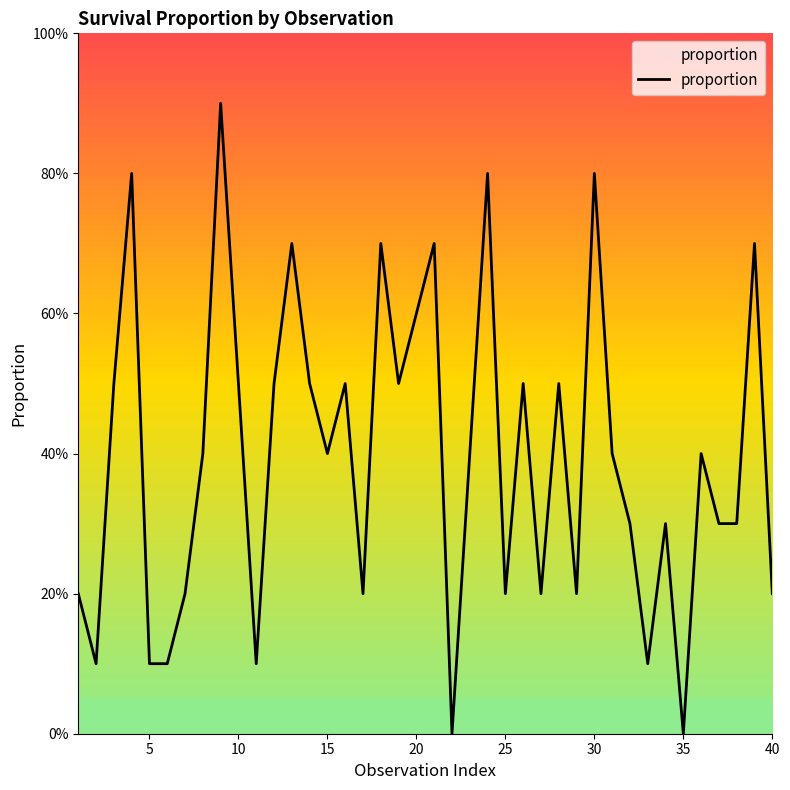

Does the chart have visible grid lines?

No